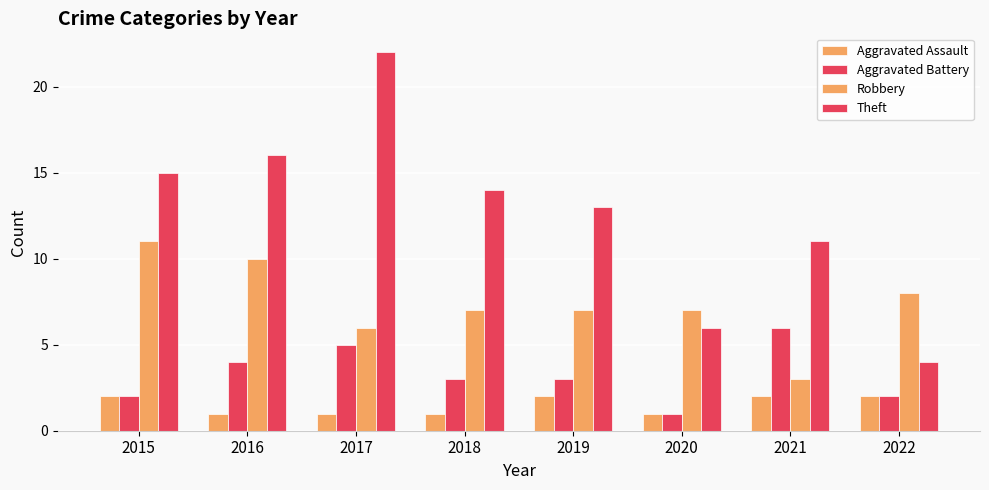

How many groups of bars are there?

8